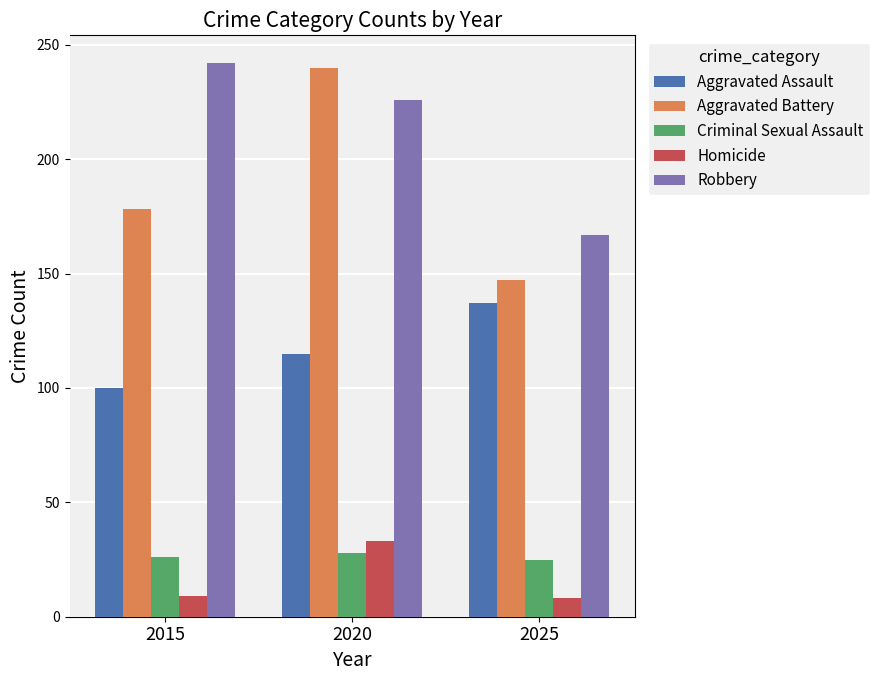

What is the sum of all Aggravated Assault values?

352